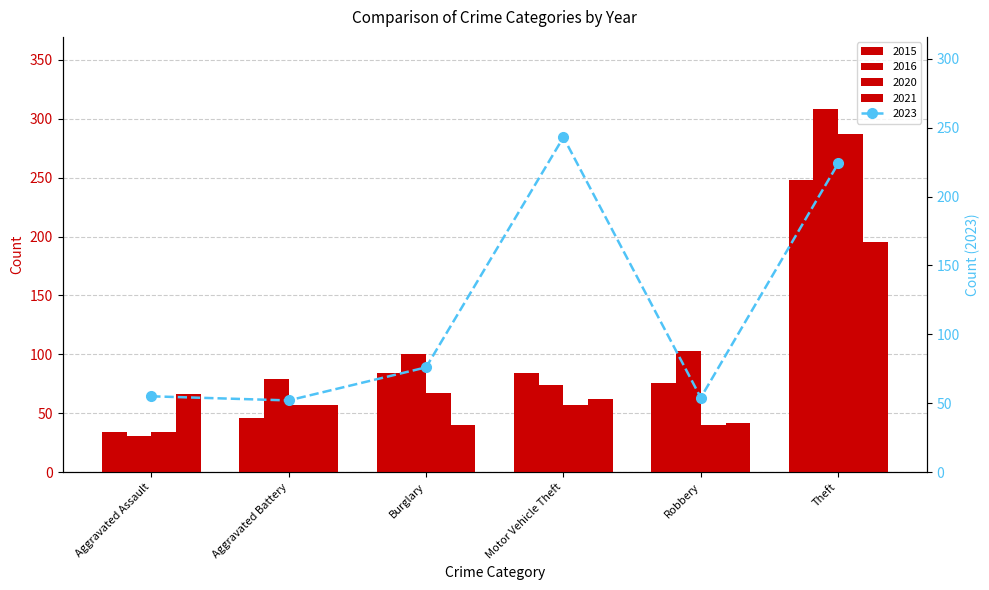

What is the minimum value for 2021?

40